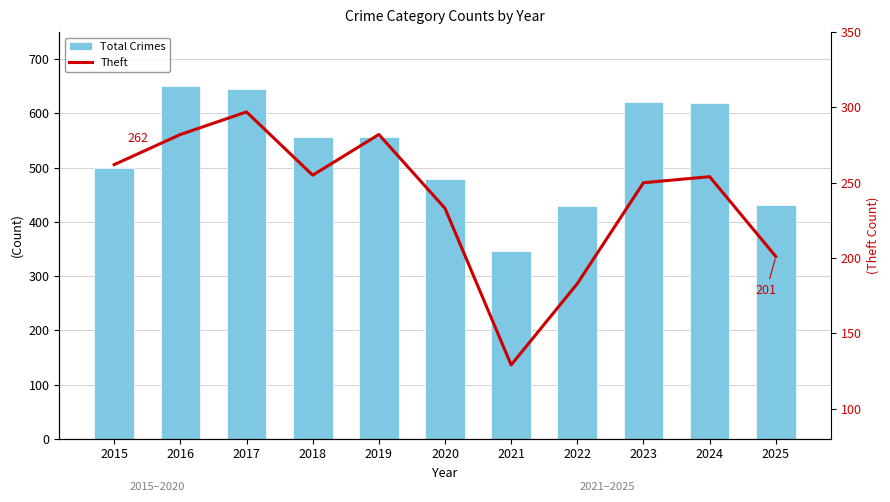

What is the difference between the highest and lowest values at 2021?

217